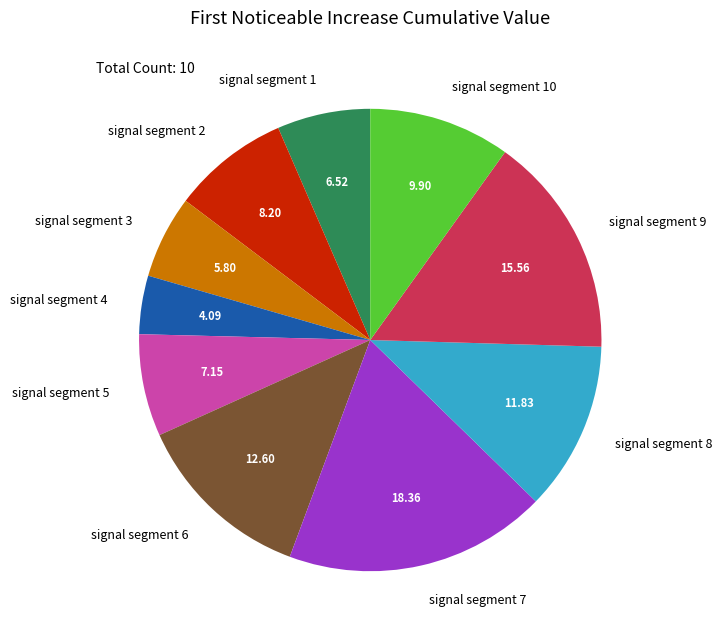

Between signal segment 7 and signal segment 3, which is larger?

signal segment 7